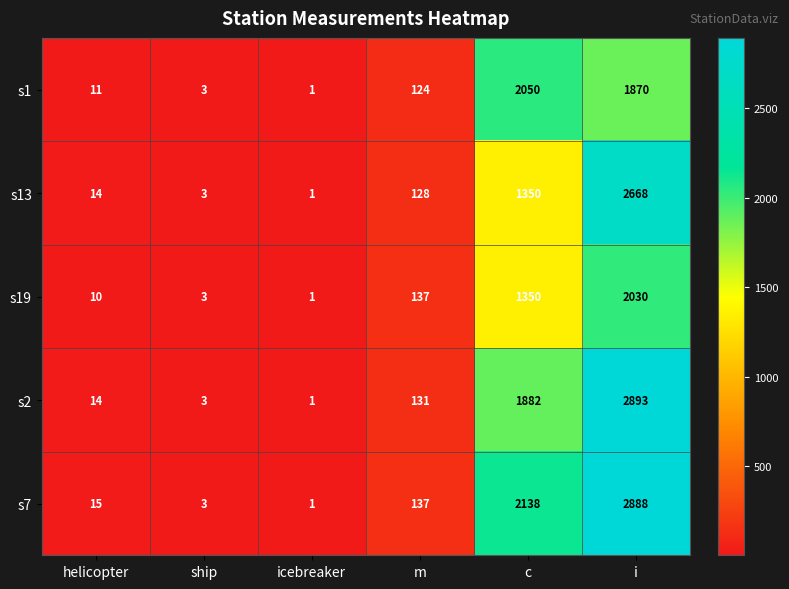

At which category does the chart reach its peak across all series?

i